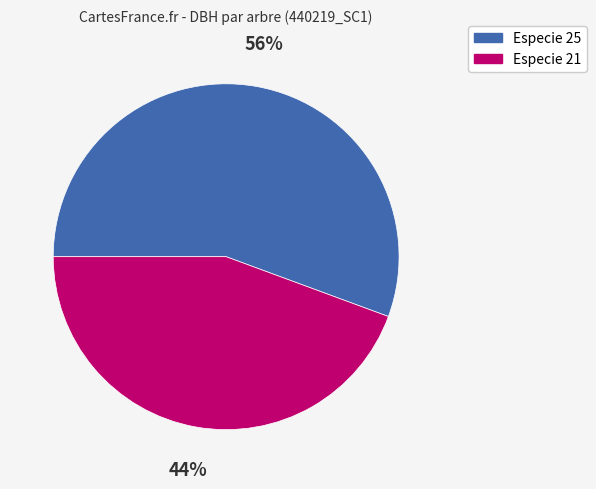

Rank the categories by value from highest to lowest.

Especie 25, Especie 21